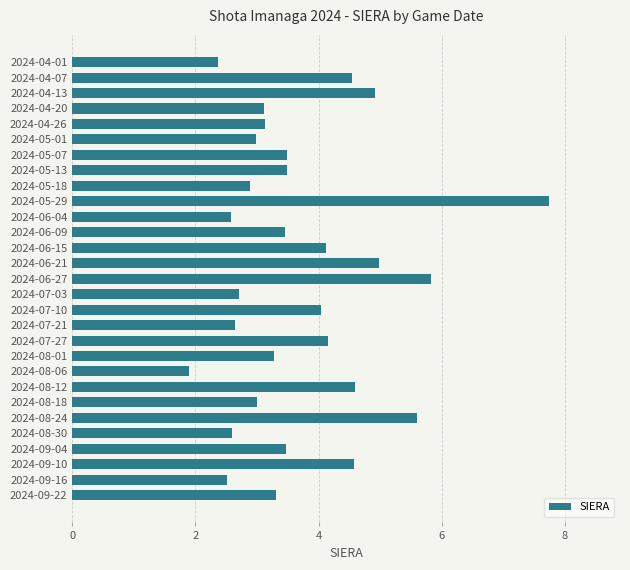

How many distinct data groups are displayed?

1